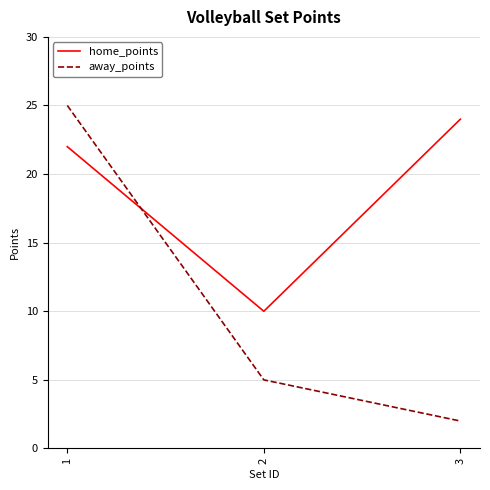

The value of away_points at 2 is 5. True or false?

True